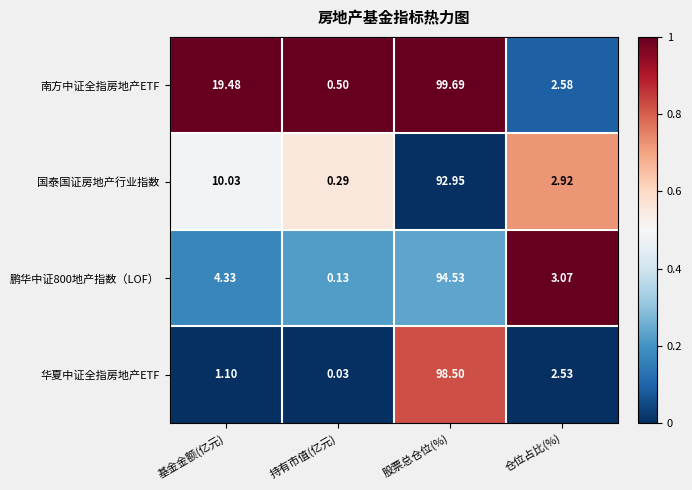

Which category has the highest value across all series?

股票总仓位(%)